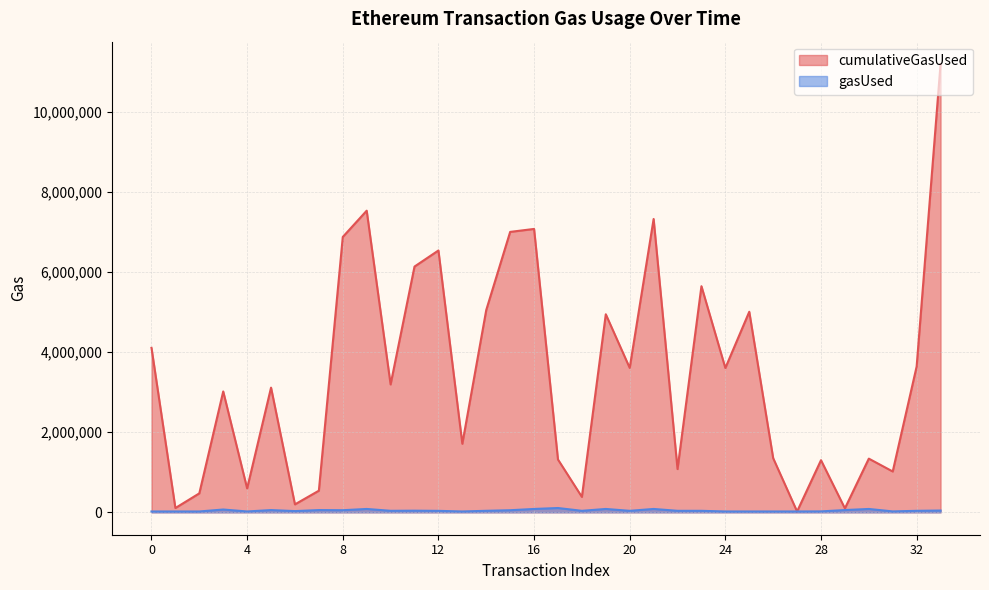

True or false: gasUsed and cumulativeGasUsed intersect in this chart.

False